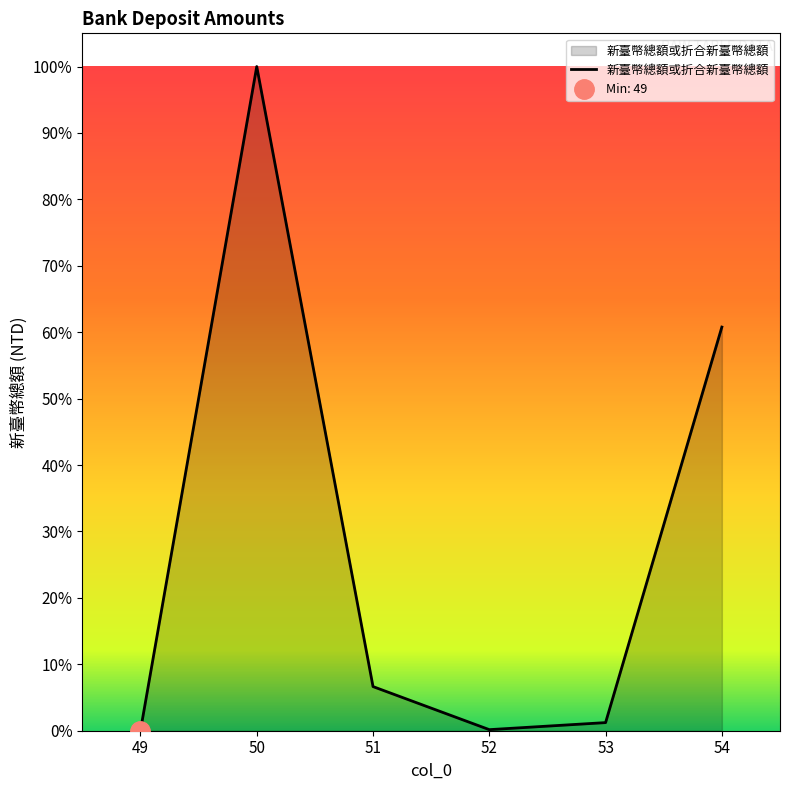

What is the sum of all values?

1365899